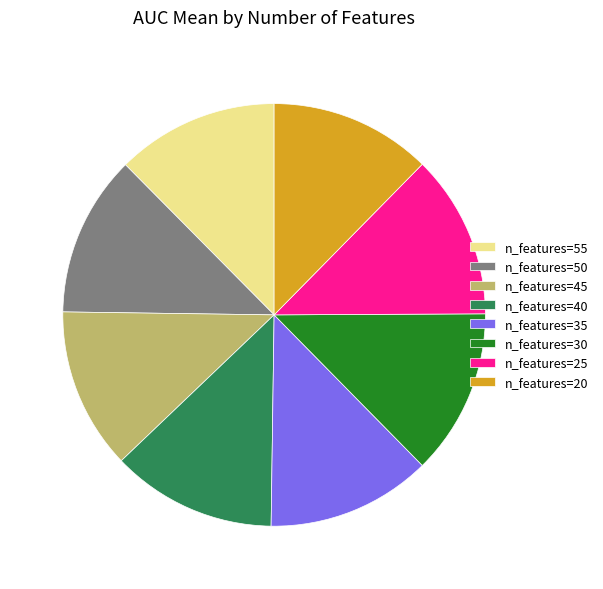

Is there a majority slice in this chart?

No